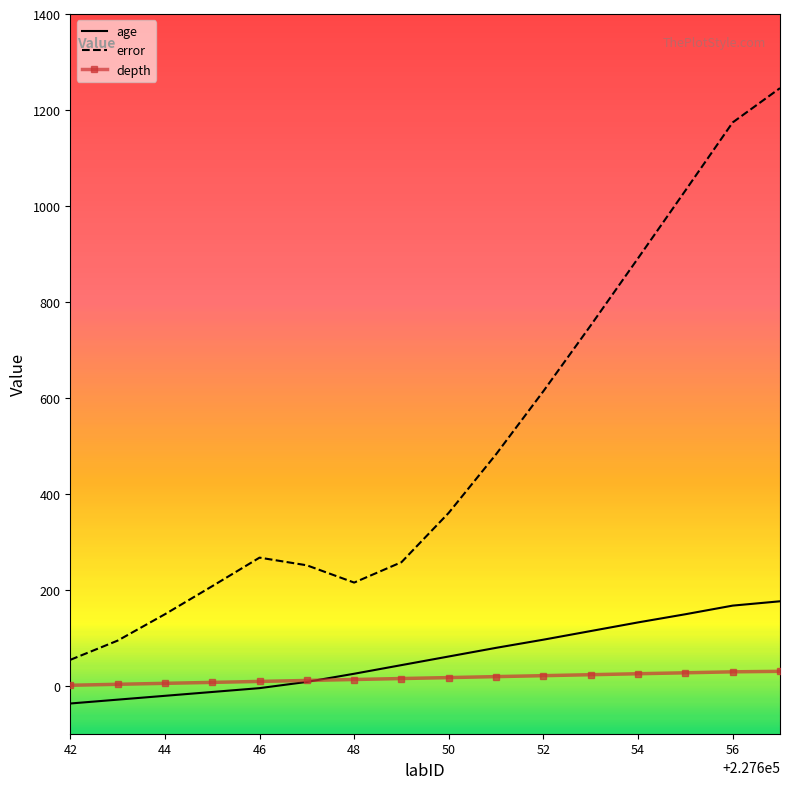

What is the smallest value displayed?

-37.0